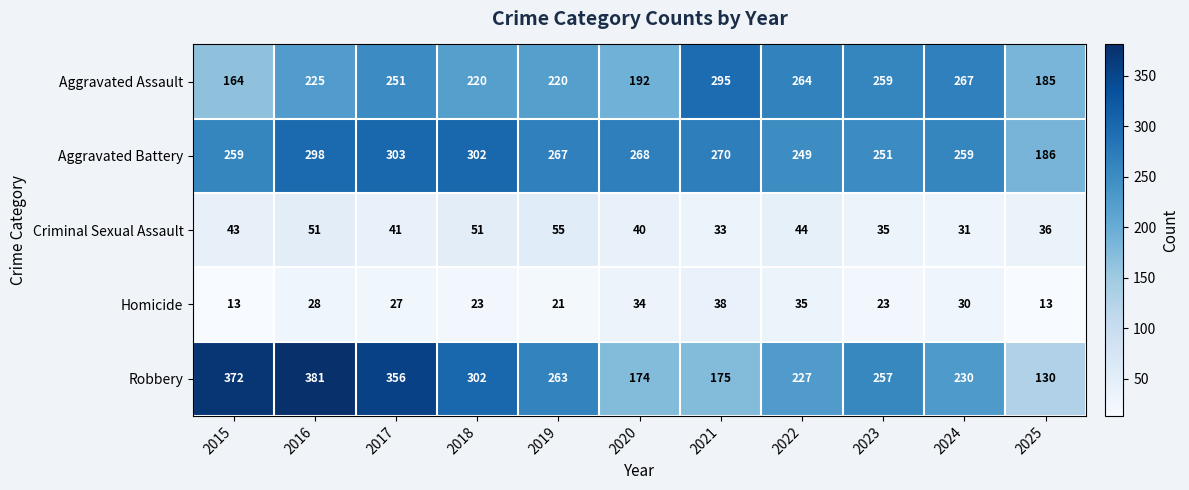

What is the sum of all Robbery values?

2867